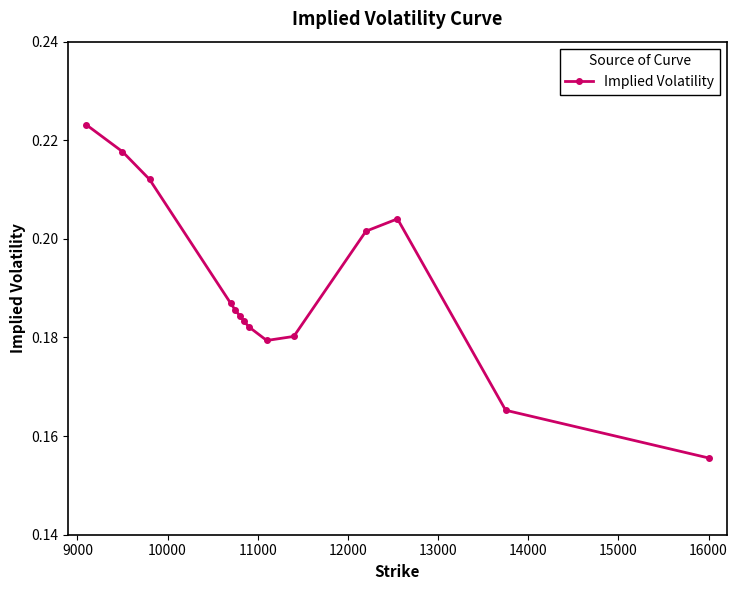

Count the values in the range 0 to 1.

14